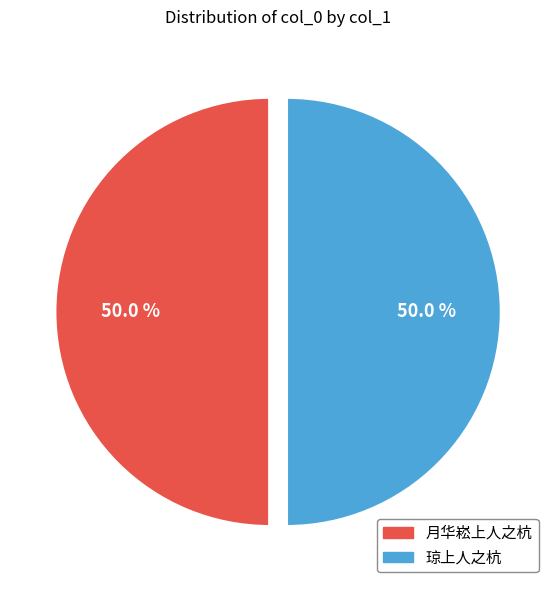

How much of the chart is everything except 琼上人之杭?

50.0%